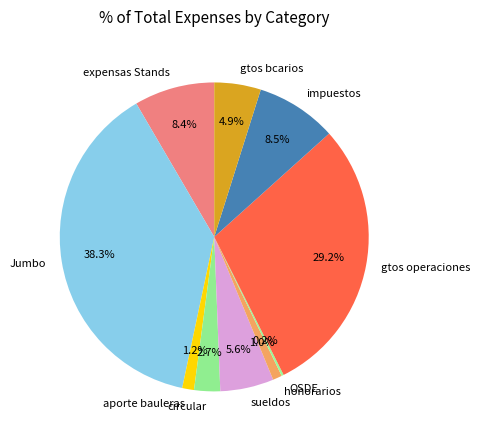

Is the sum of Jumbo and expensas Stands greater than half?

No